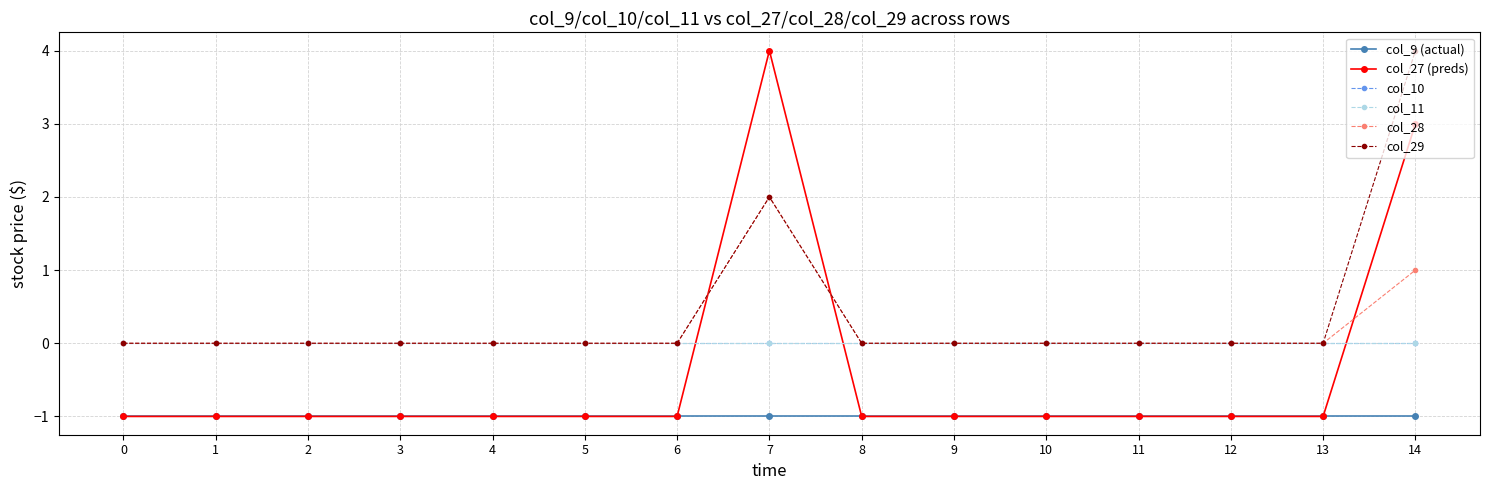

Where is the first local maximum for col_28?

7